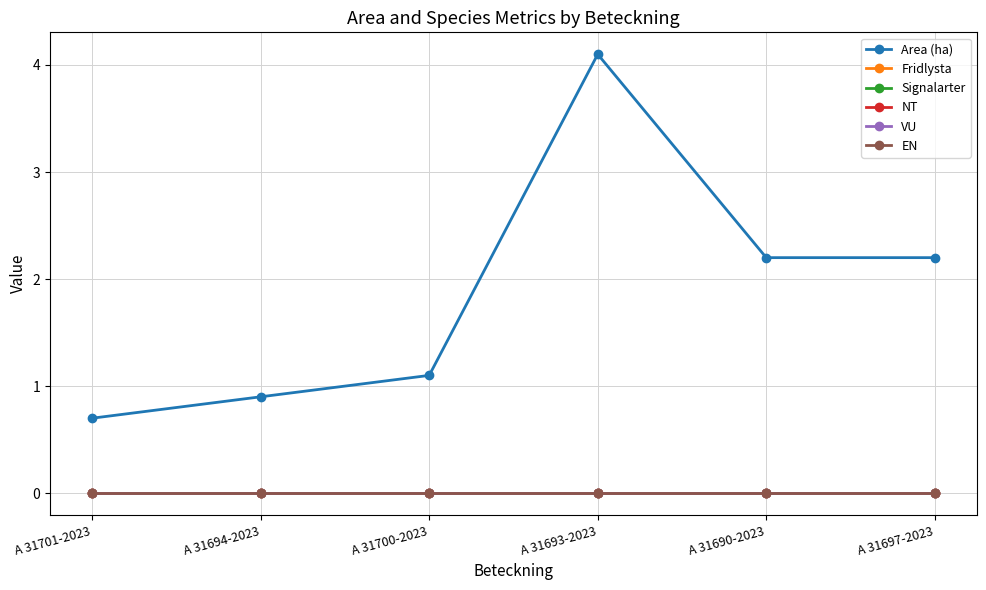

Does the chart have visible grid lines?

Yes